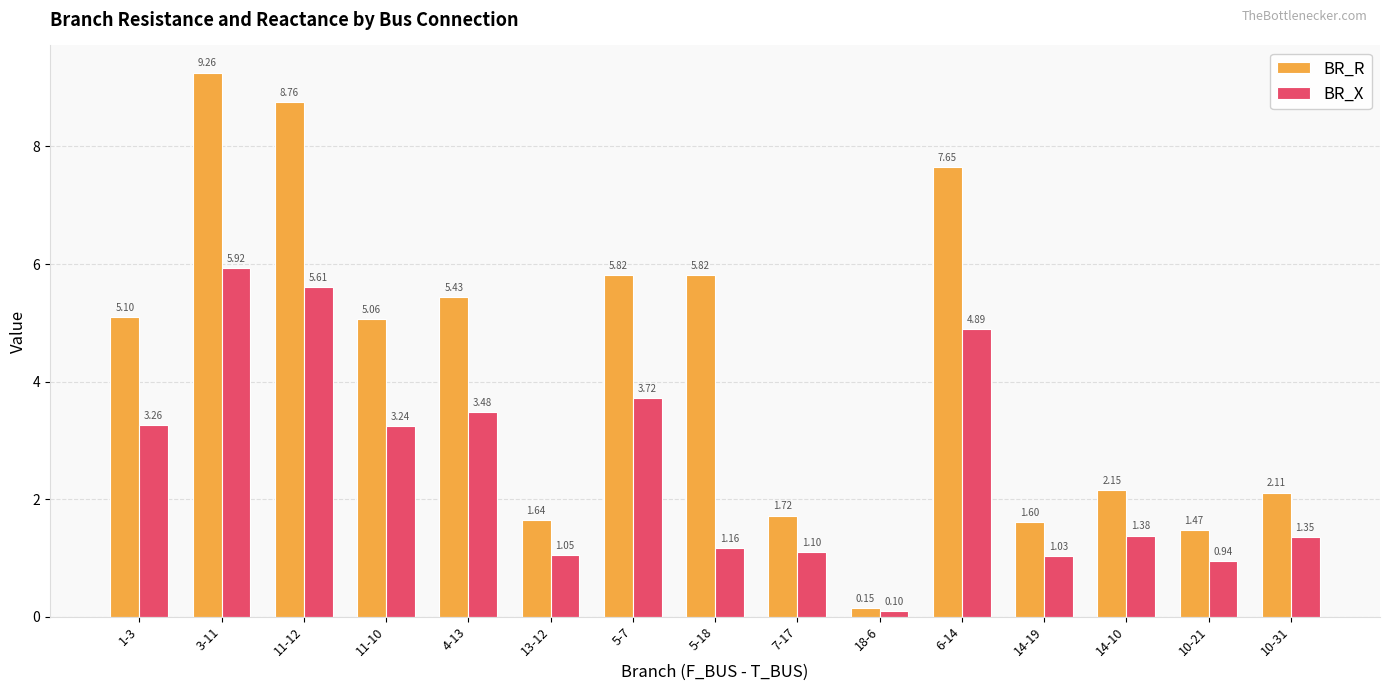

What is the sum of all BR_R values?

63.7